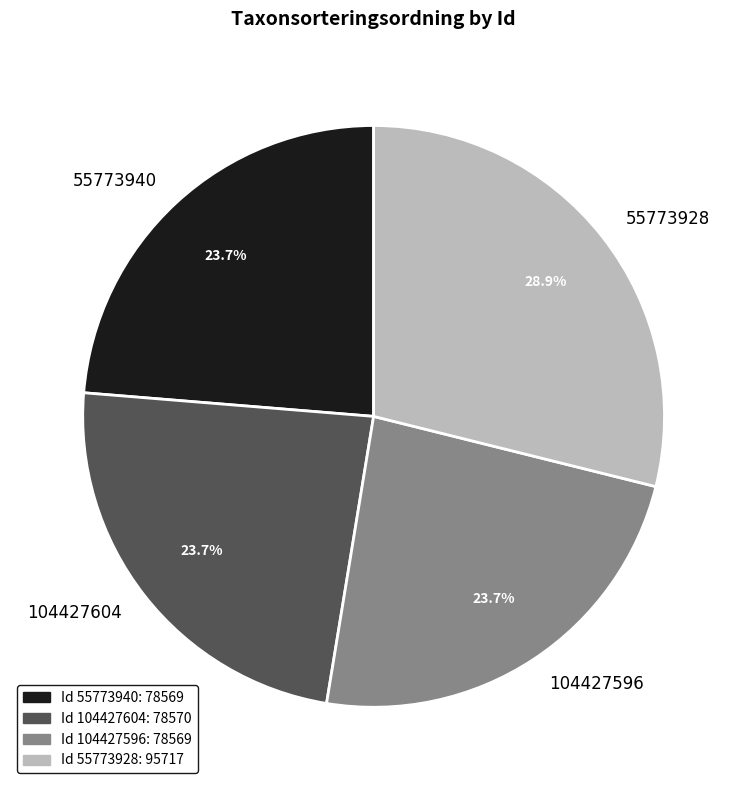

To the nearest percent, what is the average slice percentage?

25%